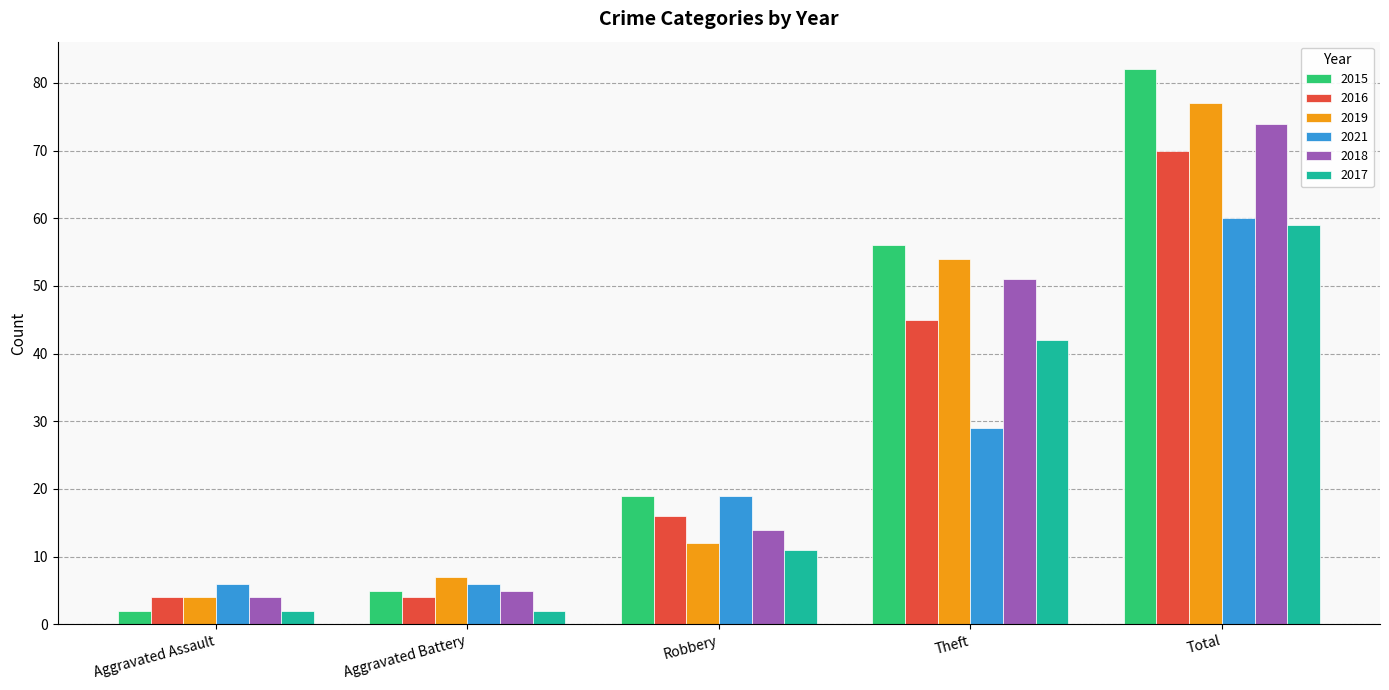

Is the value of 2016 at Robbery greater than the value of 2017 at Total?

No